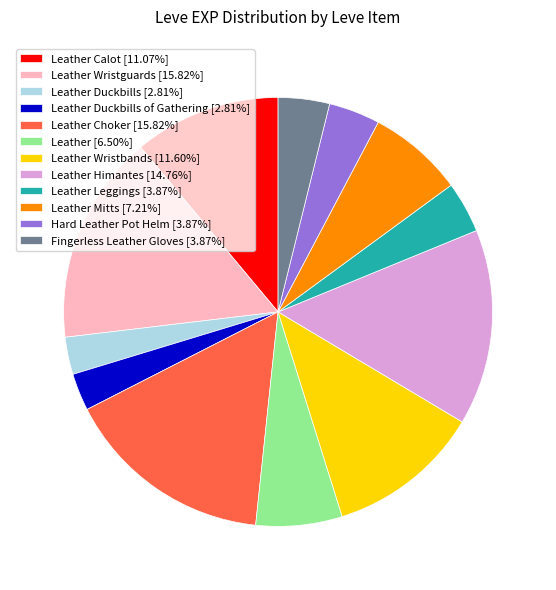

Approximately how many times larger is the value at Leather Leggings [3.87%] compared to Leather Himantes [14.76%]?

0.3